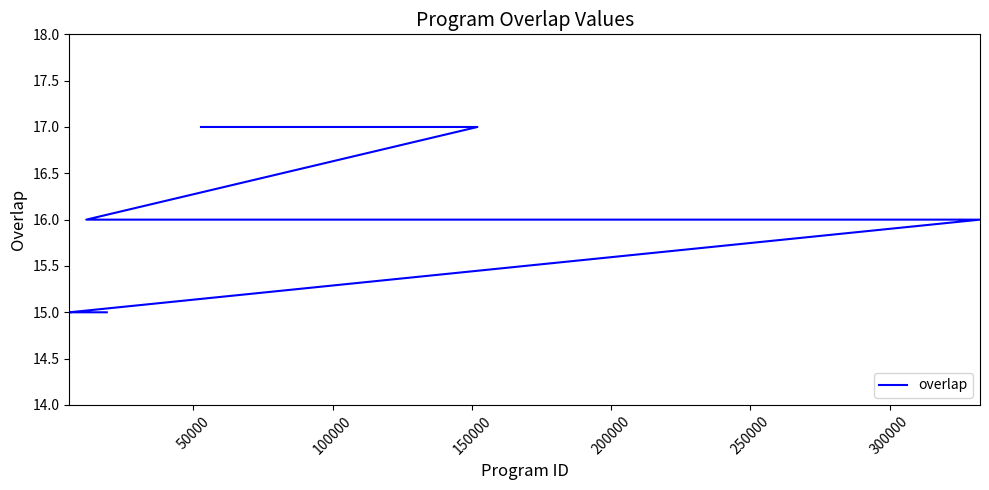

Reading left to right, what are all the values shown in this chart?

17	17	16	16	16	16	16	16	16	16	16	16	15	15	15	15	15	15	15	15	15	15	15	15	15